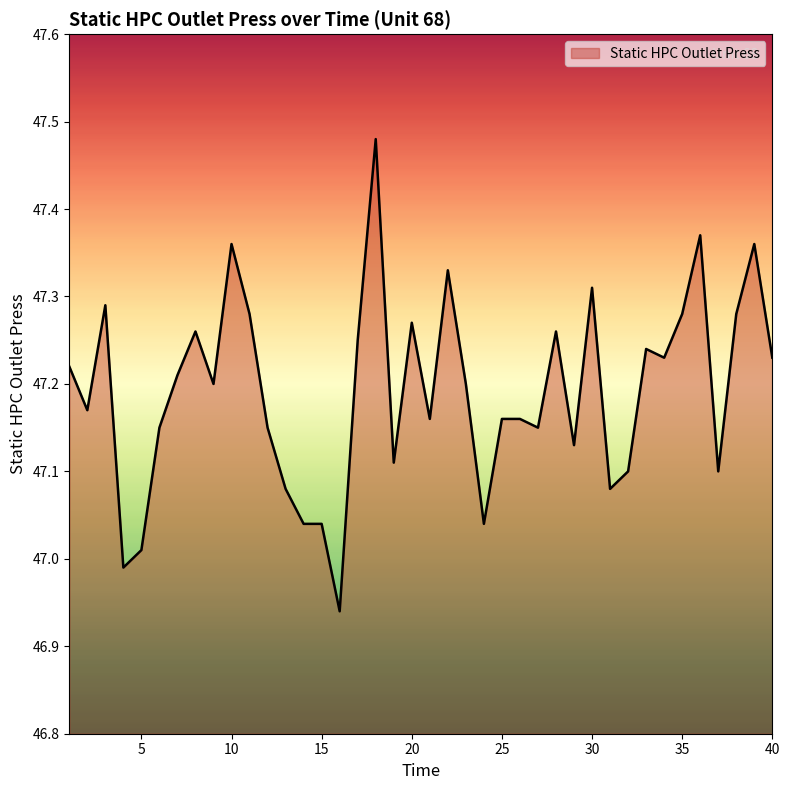

Does the chart display data point markers on the line(s)?

No